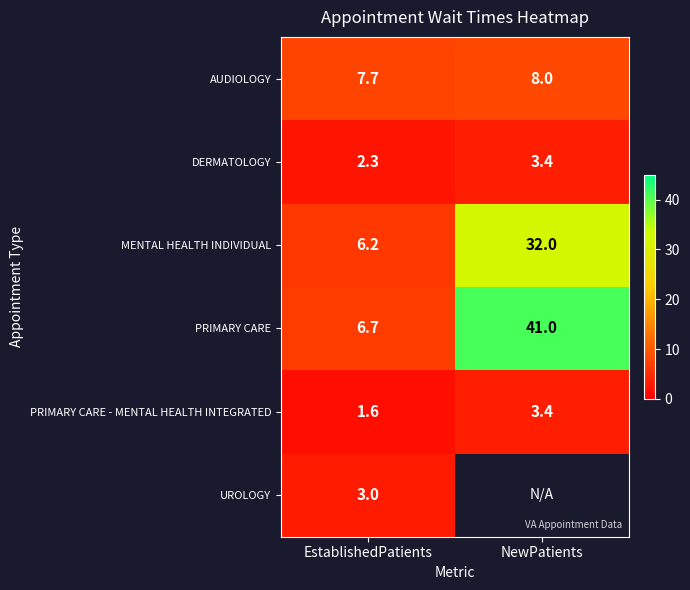

At how many categories does at least one series exceed 35?

1